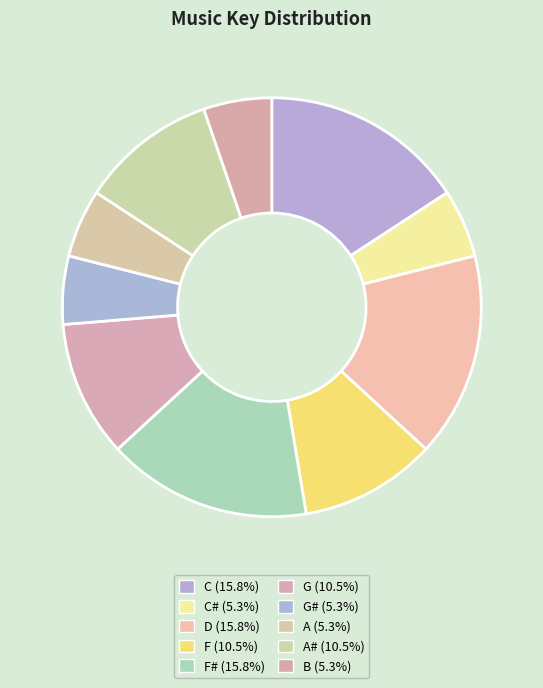

How many segments does this pie chart have?

10